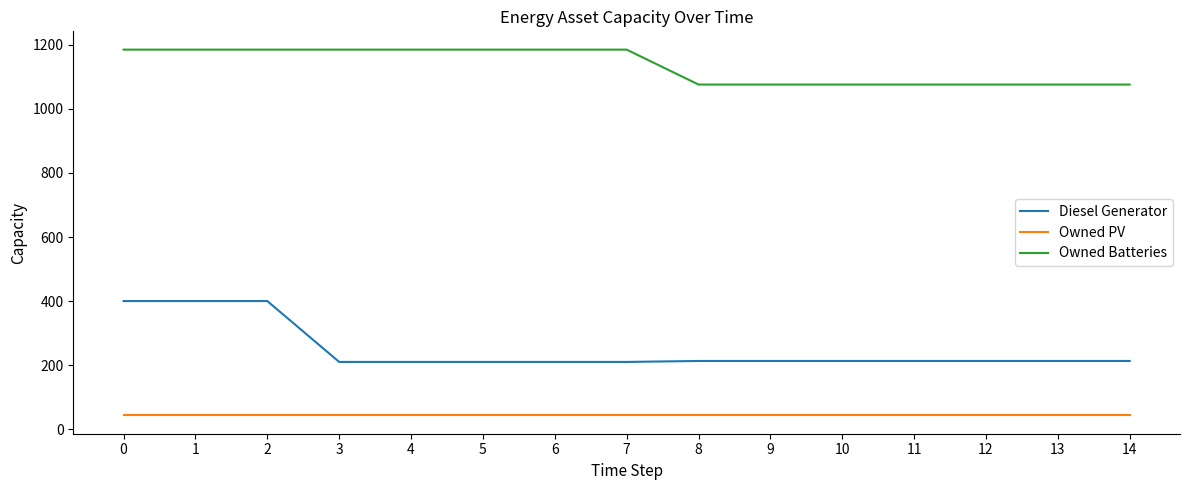

Count the number of data series in this chart.

3